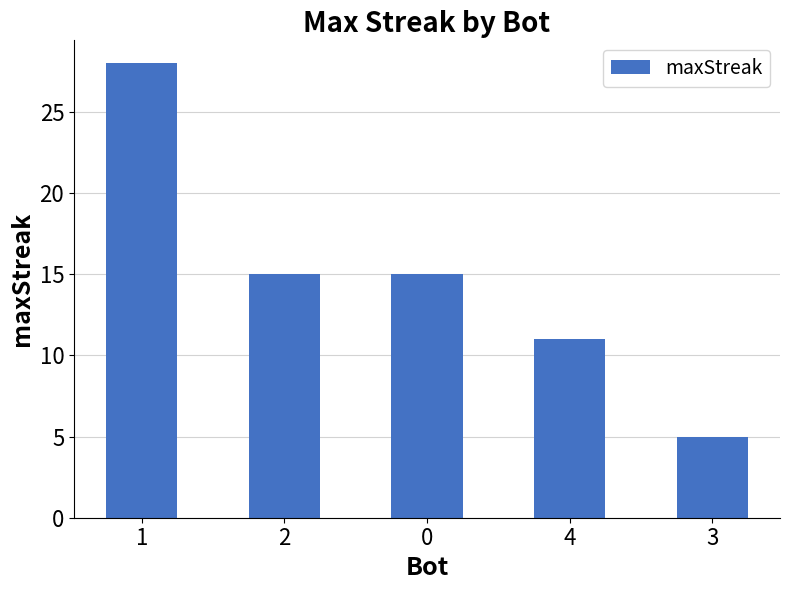

Count the number of data series in this chart.

1